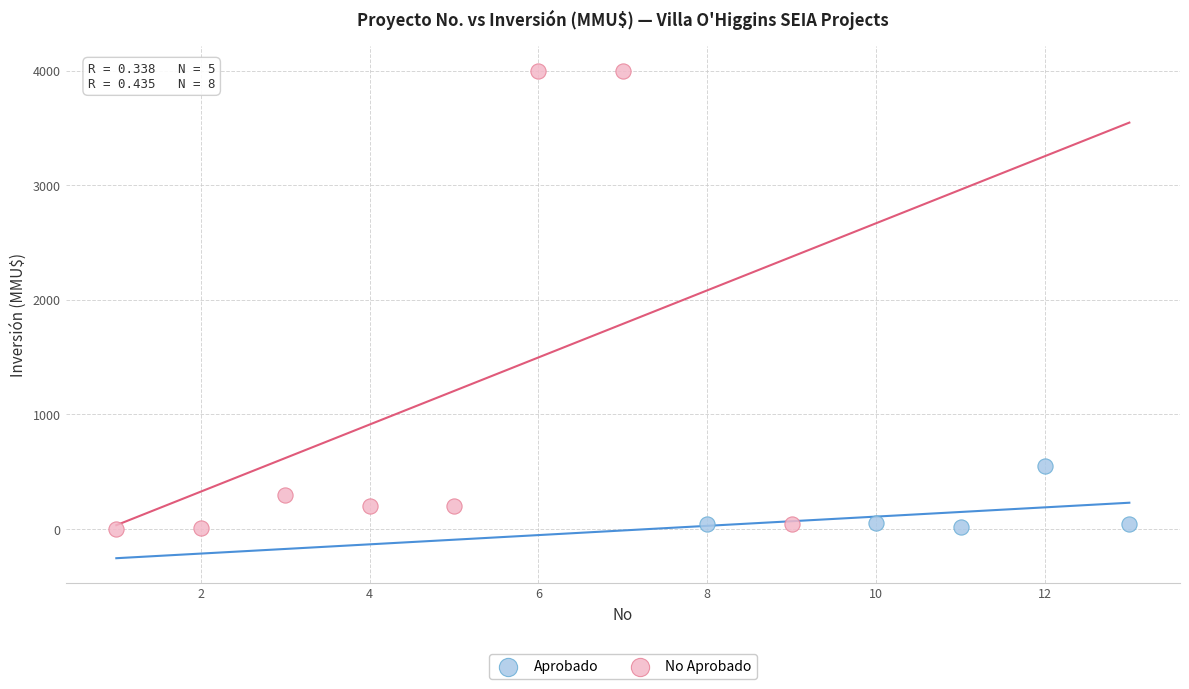

Which series has the largest Y range (max minus min)?

No Aprobado